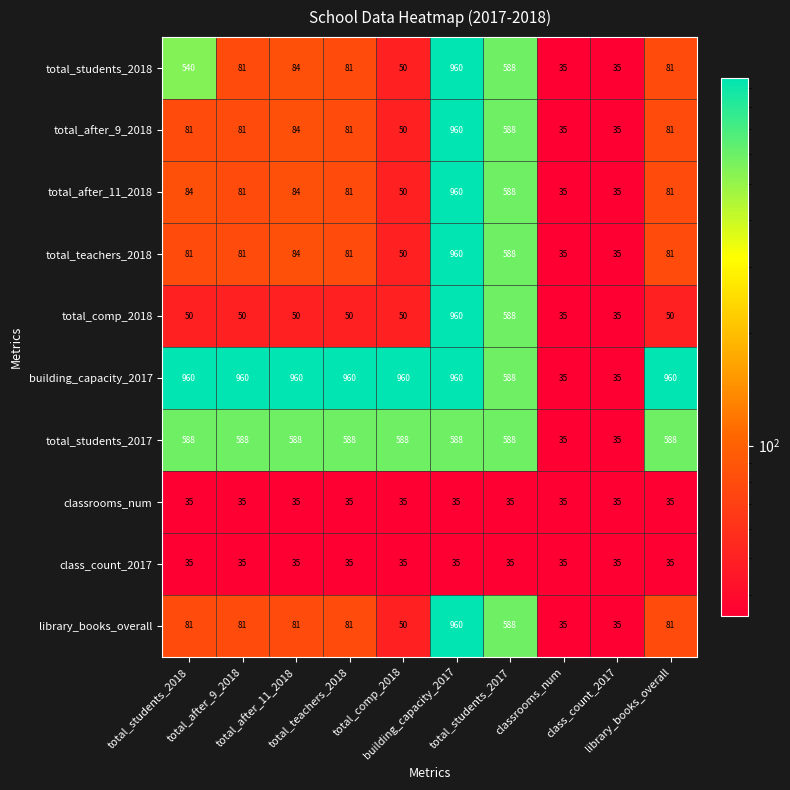

Count the number of data series in this chart.

10